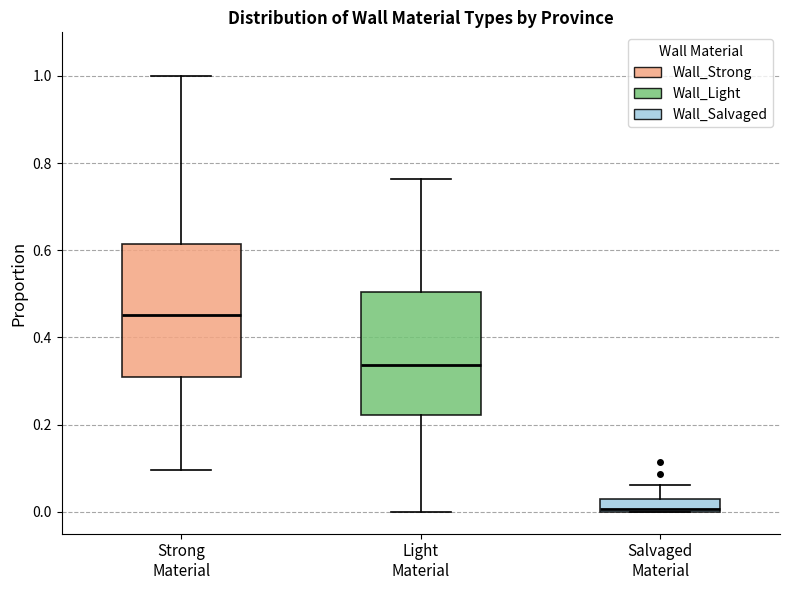

Which box has the lowest median line?

Salvaged Material